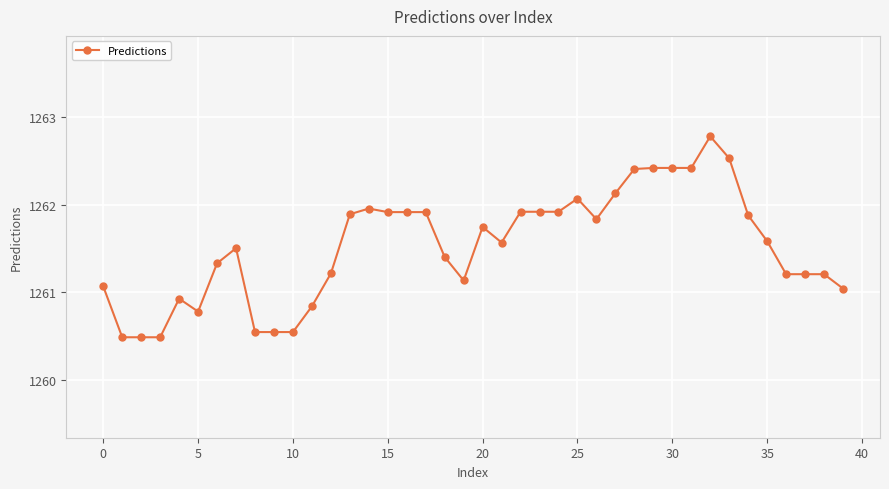

What is the sum of all values?

50461.1